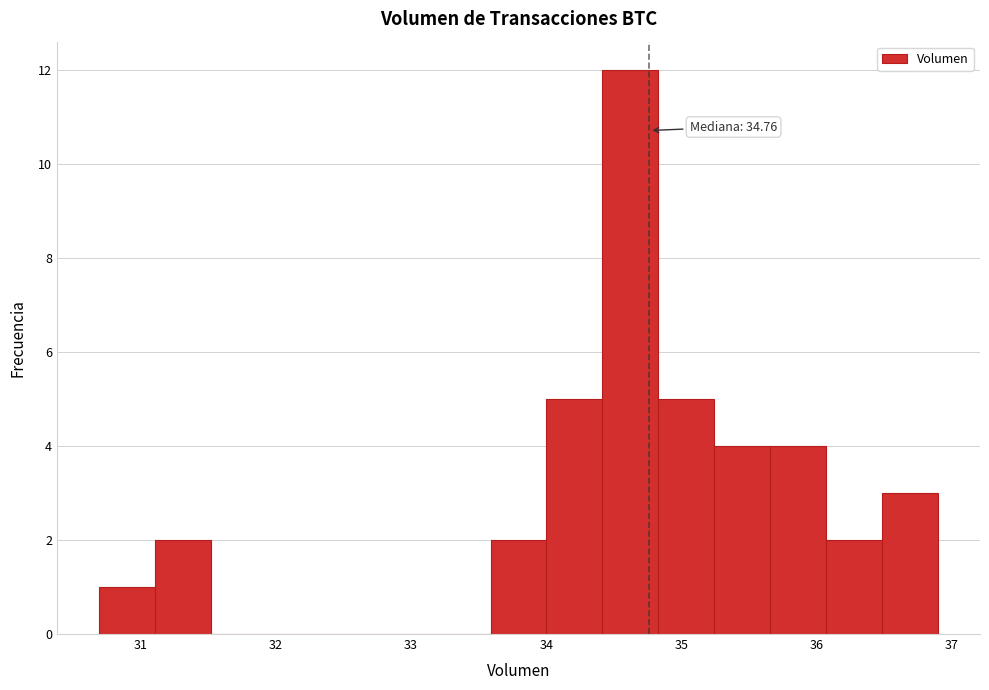

Over which range of the x-axis is the bar tallest?

34.4 to 34.8